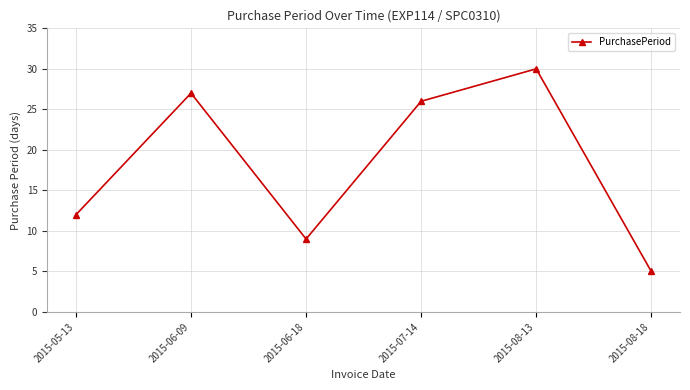

True or false: the data shows 26 at 2015-07-14.

True